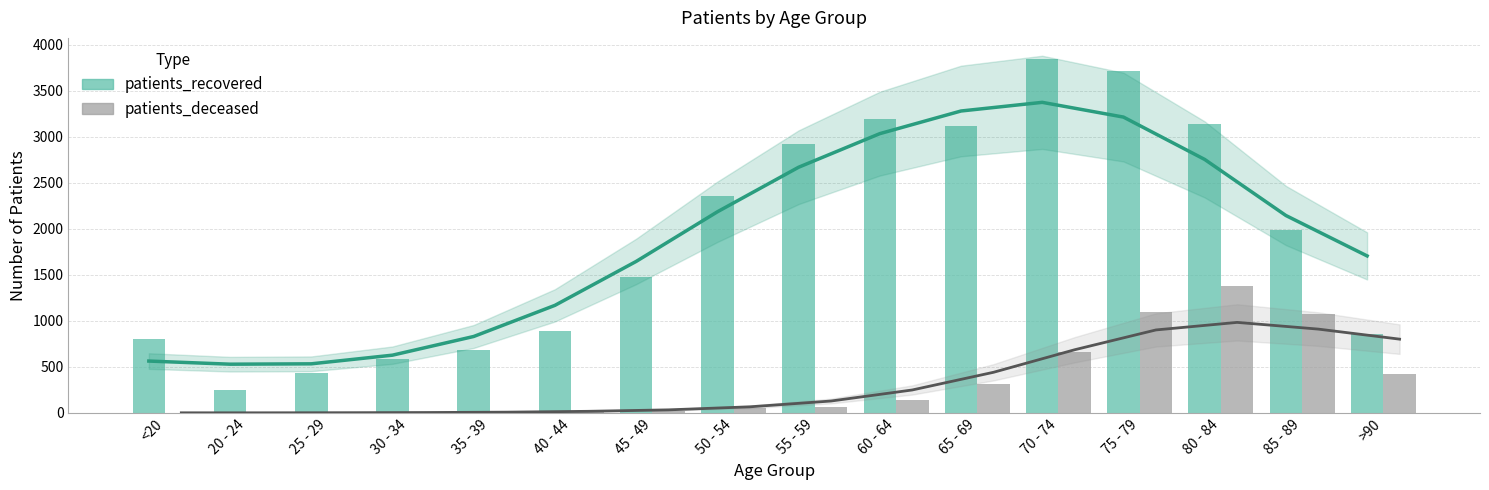

What is the difference between the maximum and second lowest values in the patients_deceased series?

1375